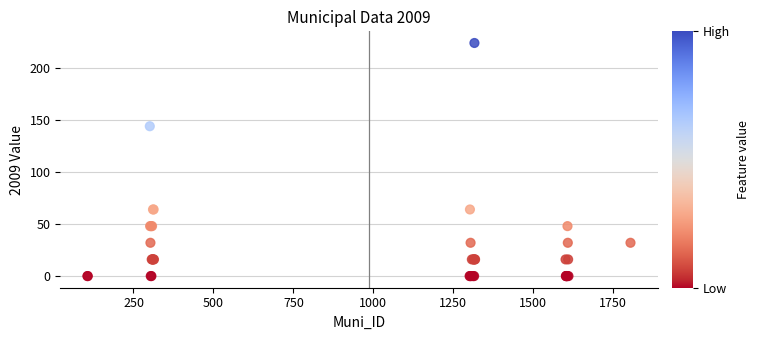

What Y value in the scatter plot is closest to 111?

144.0